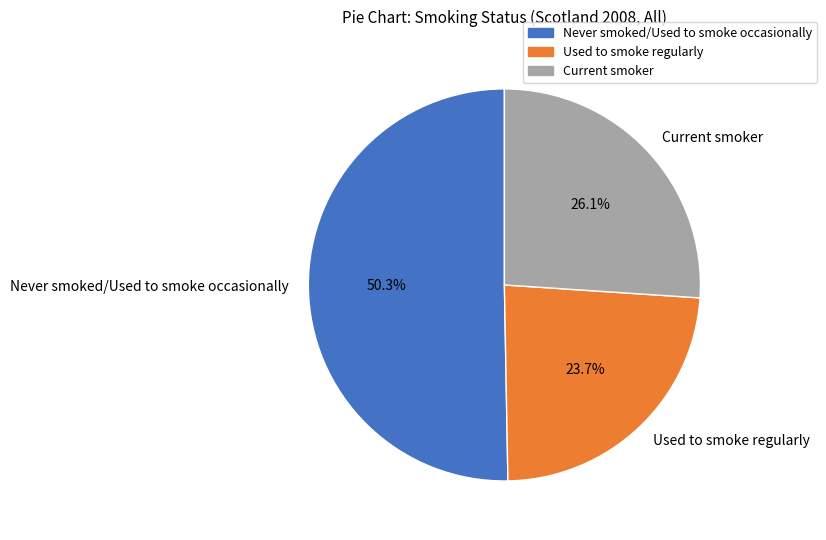

True or false: Current smoker accounts for 26% of the total.

True